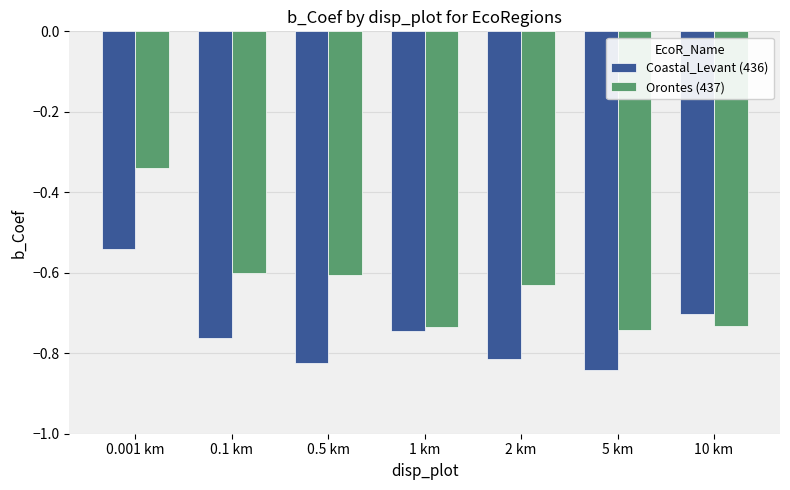

What is the difference between the maximum and minimum values in the Orontes (437) series?

0.4